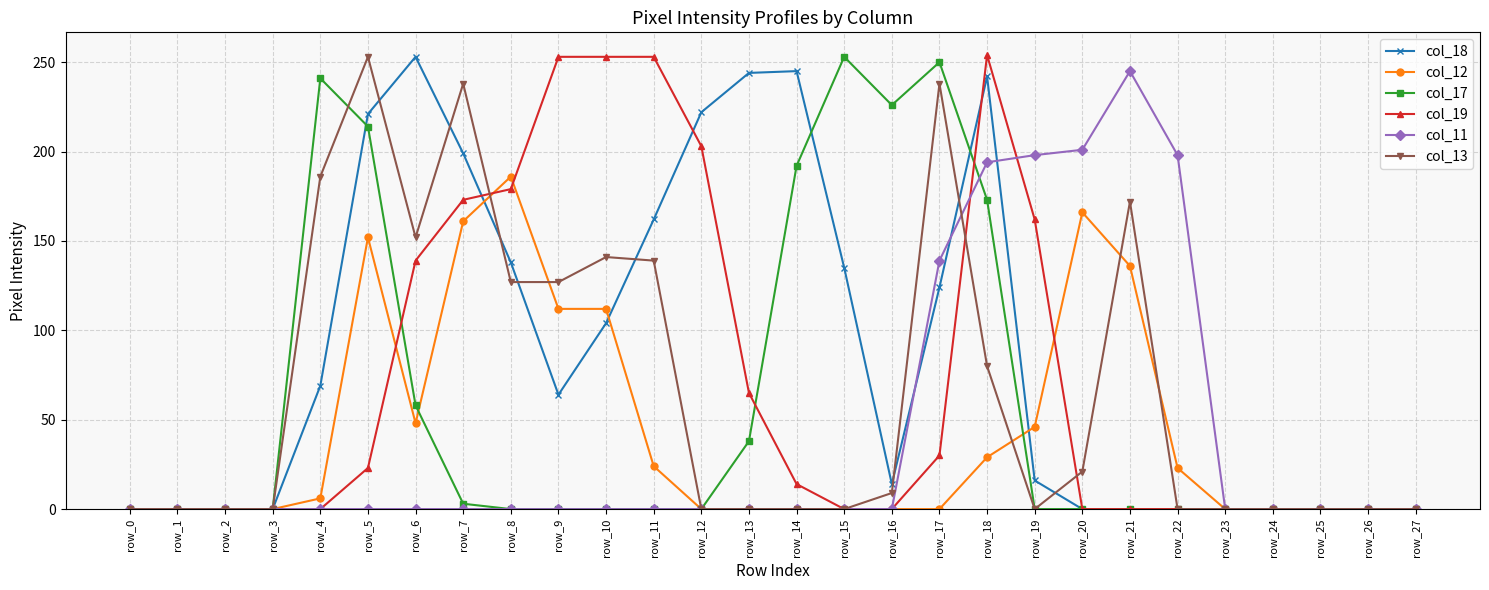

True or false: col_13 and col_19 intersect in this chart.

True